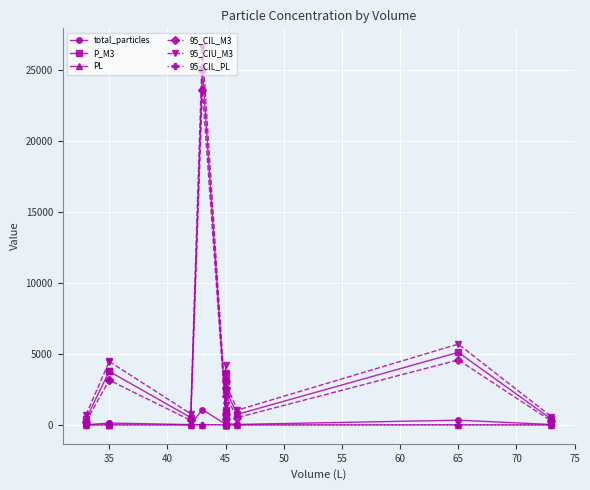

Where is the first local maximum for P_M3?

35